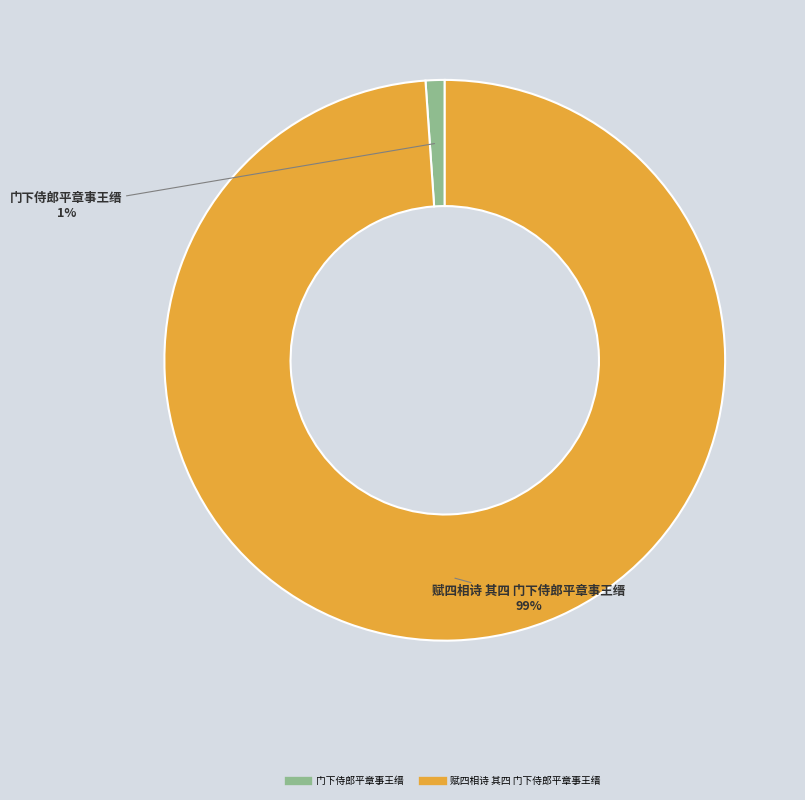

The 门下侍郎平章事王缙 slice represents 1% of the pie. True or false?

True